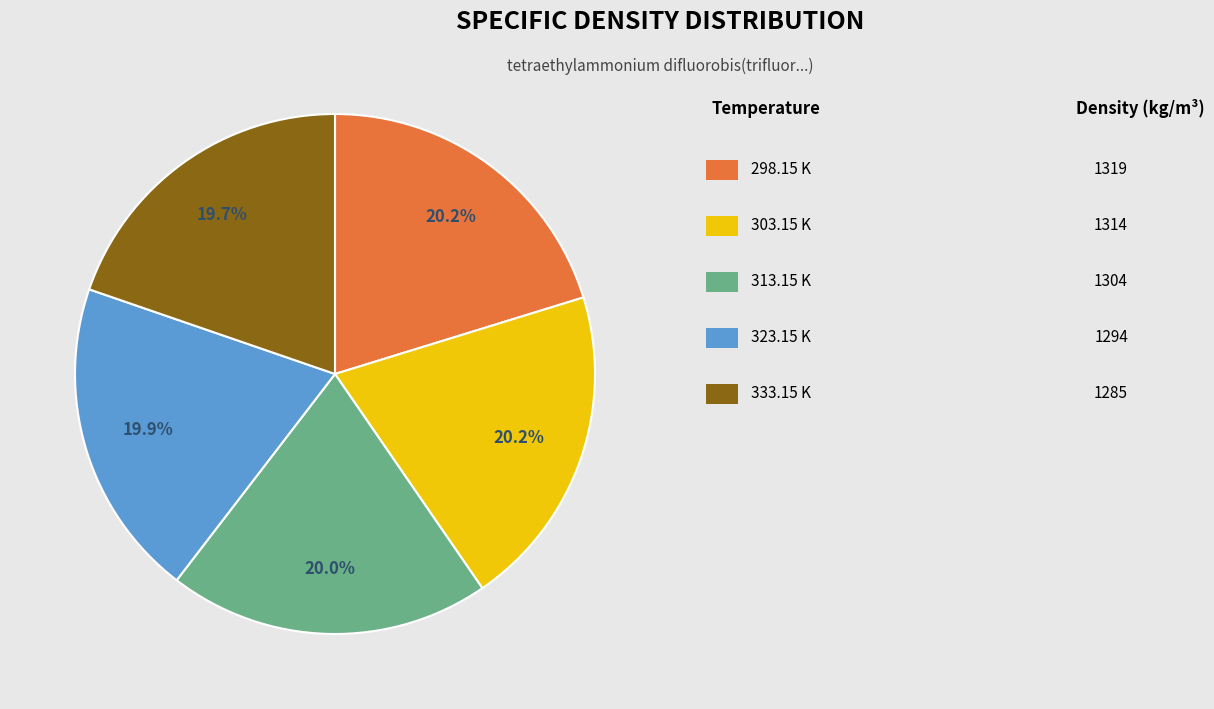

Is there a majority slice in this chart?

No